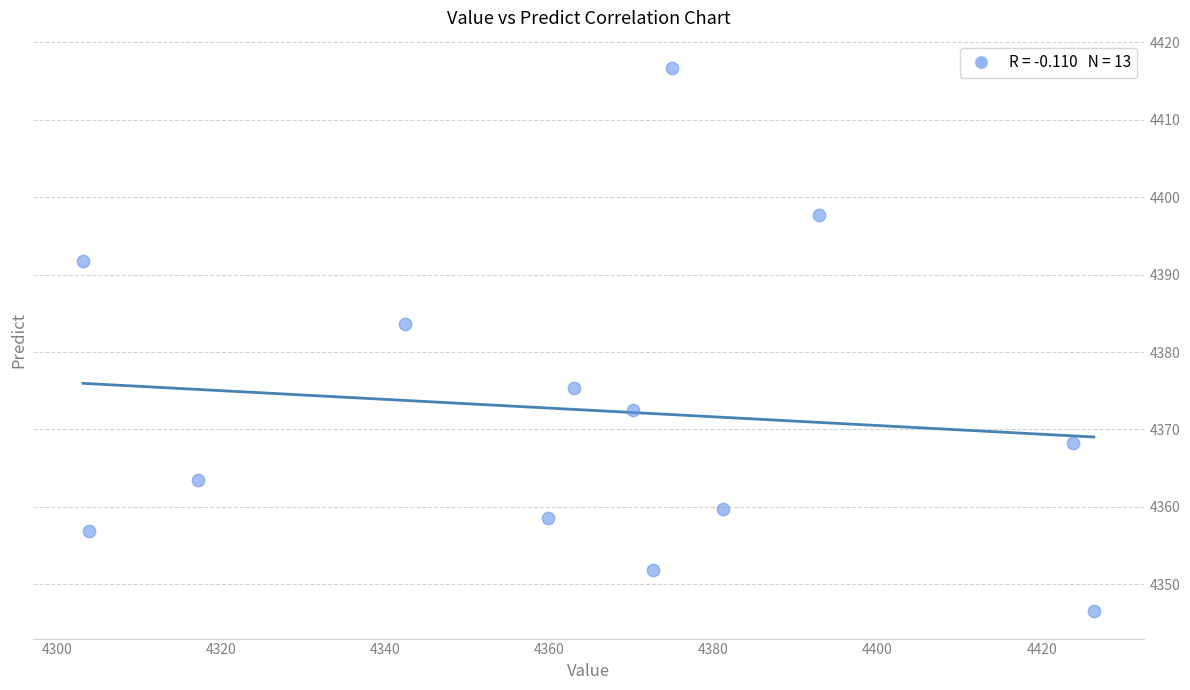

What Y value in the scatter plot is closest to 4381?

4383.7